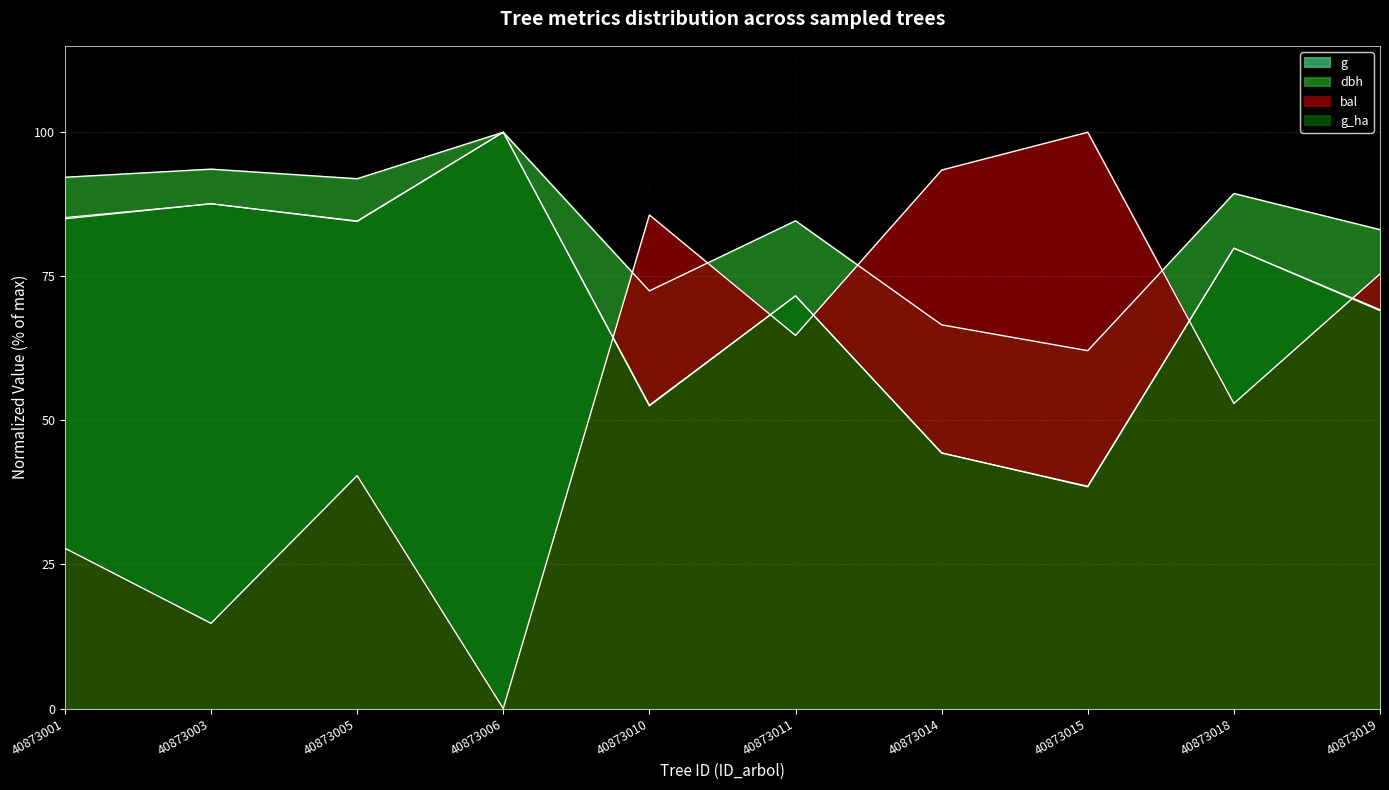

What is the sum of the dbh values at 40873003 and 40873011?

178.2